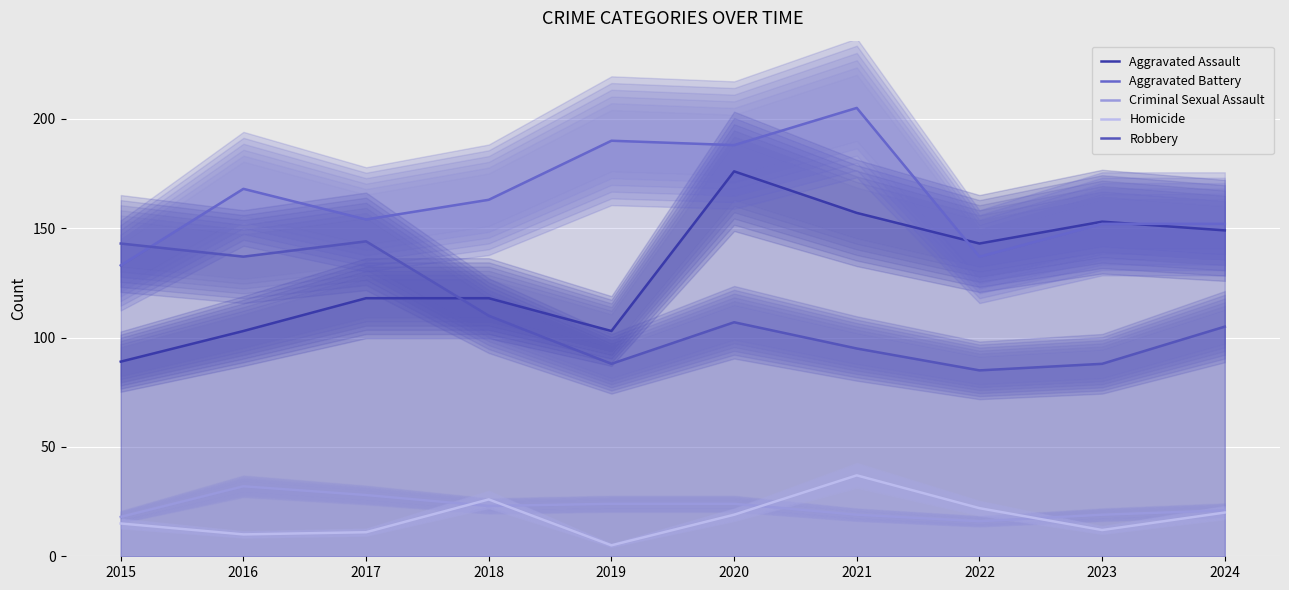

At which label does Aggravated Battery reach its minimum?

2015